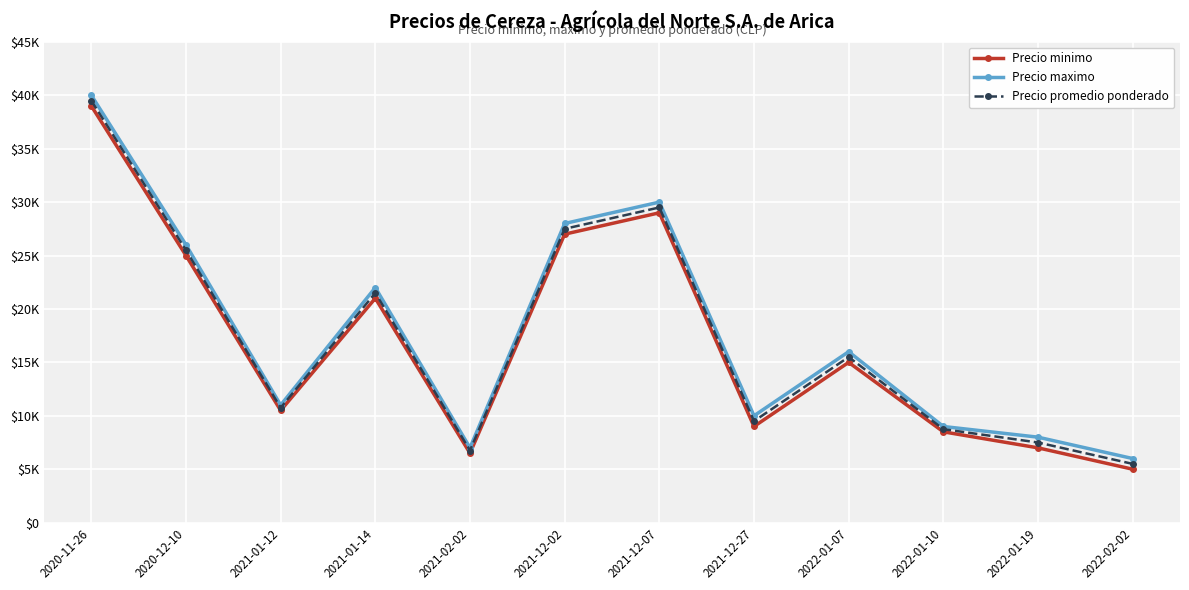

Which series has the largest range (max minus min)?

Precio minimo